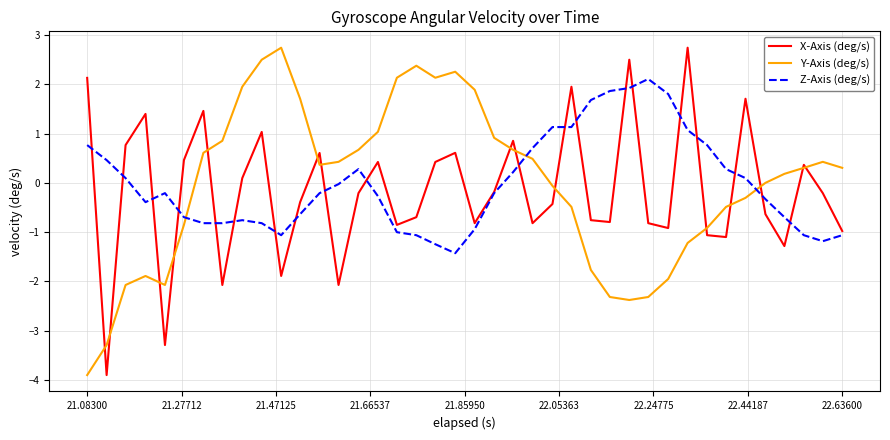

What is the difference between the second highest and minimum values in the Z-Axis (deg/s) series?

3.4